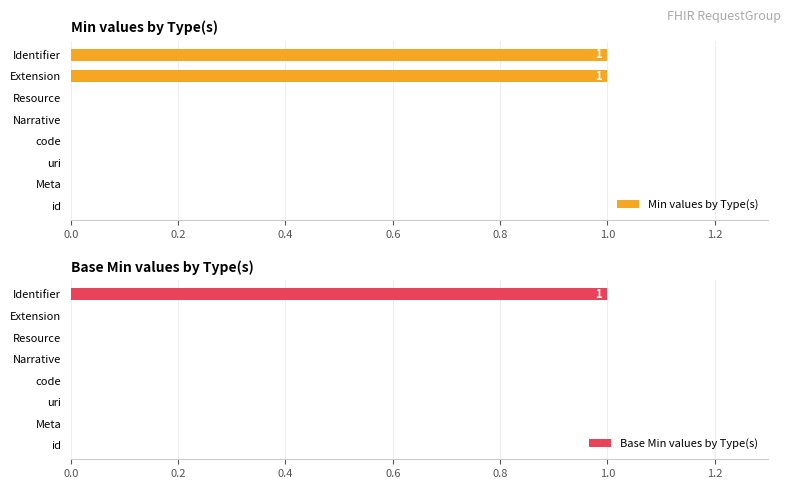

Which series has the largest range (max minus min)?

Min values by Type(s)